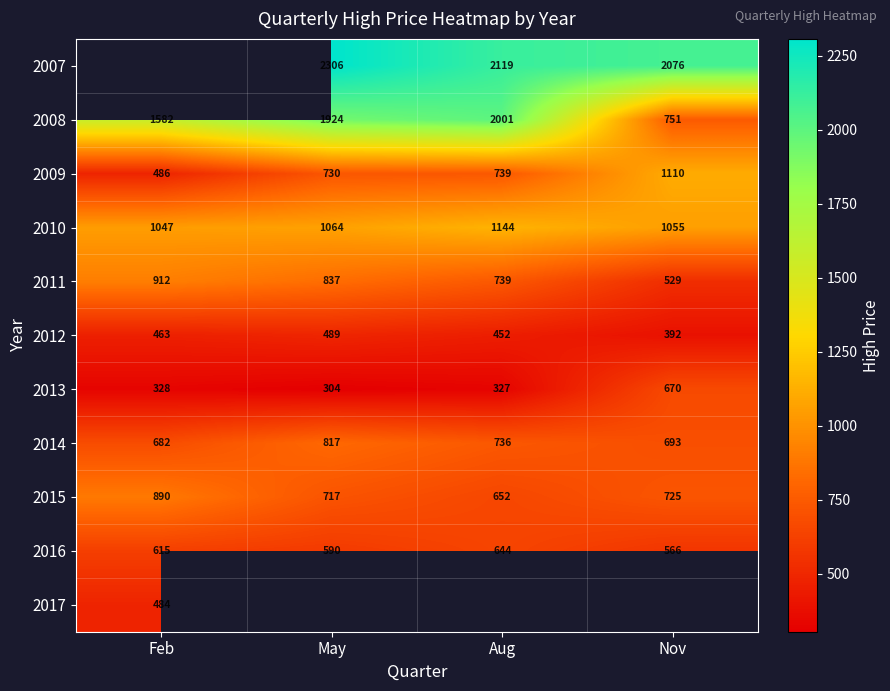

Where is 2008 nearest to the value 1376?

Feb